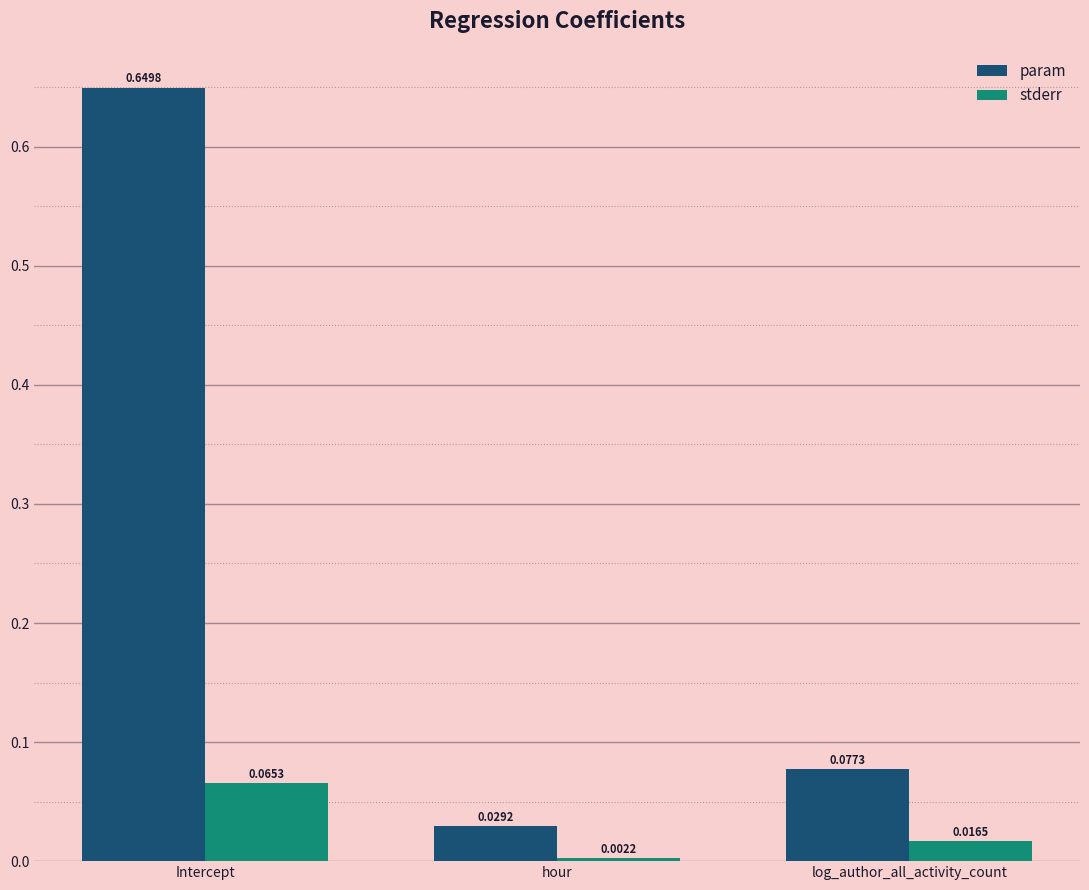

Count the number of categories in the chart.

3